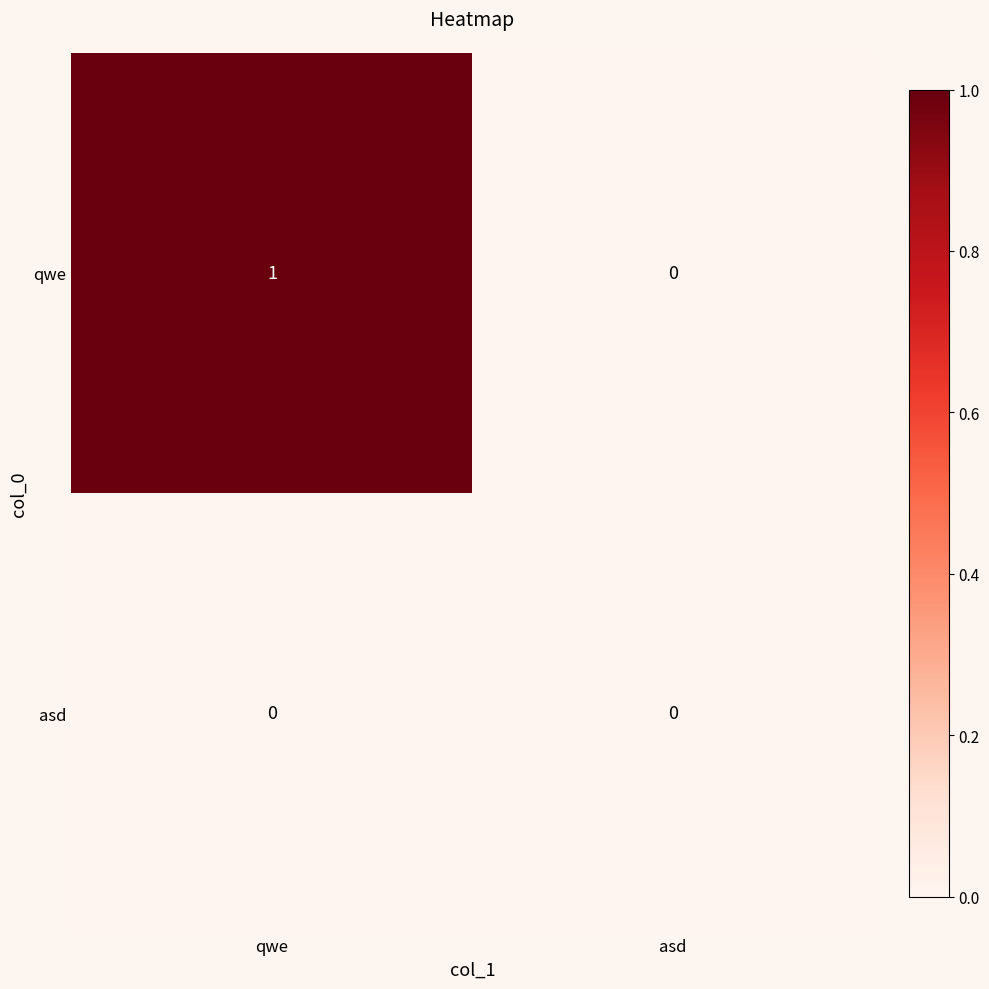

Which series has the widest spread of values?

qwe